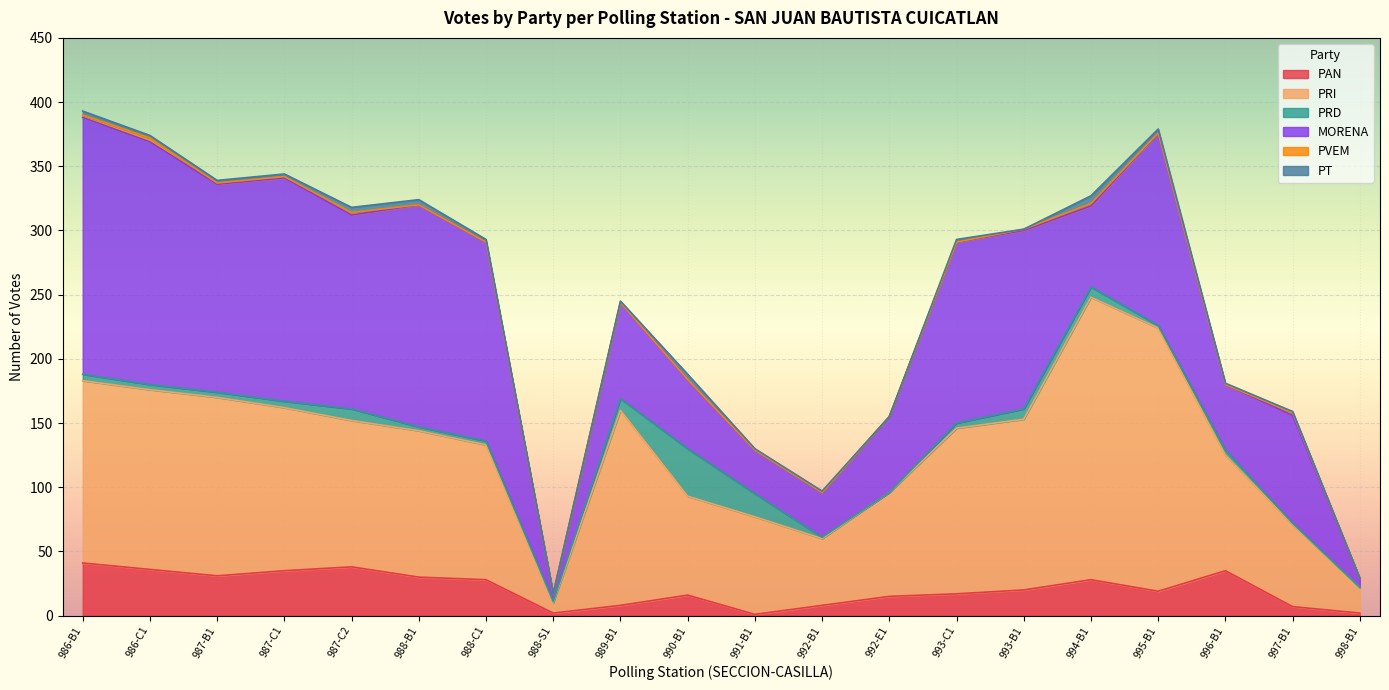

Rank the series at 996-B1 from lowest to highest value.

PVEM, PT, PRD, PAN, MORENA, PRI